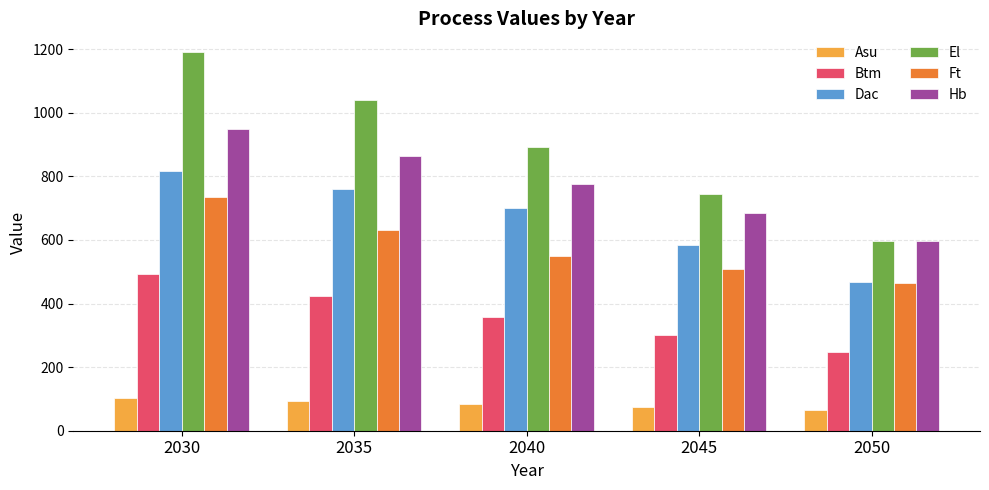

What is the spread (max minus min) of values at 2030?

1087.4